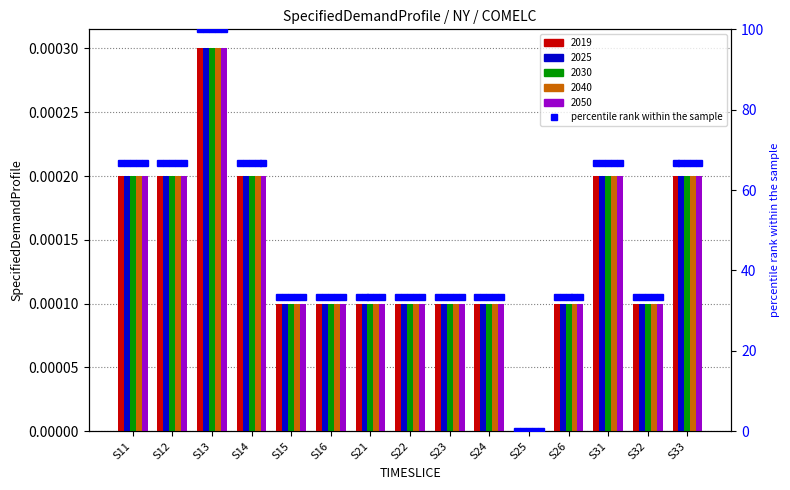

Where does the data first go above 33?

S11